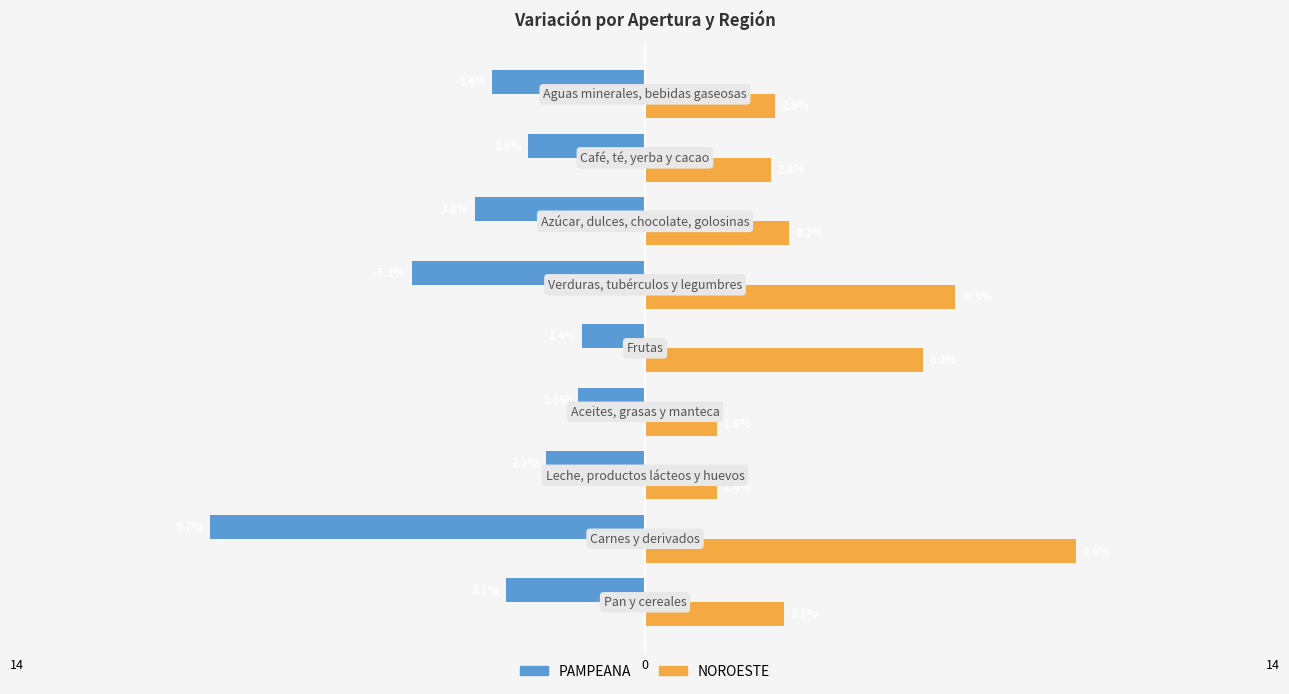

What are all the series names shown in the legend?

PAMPEANA, NOROESTE